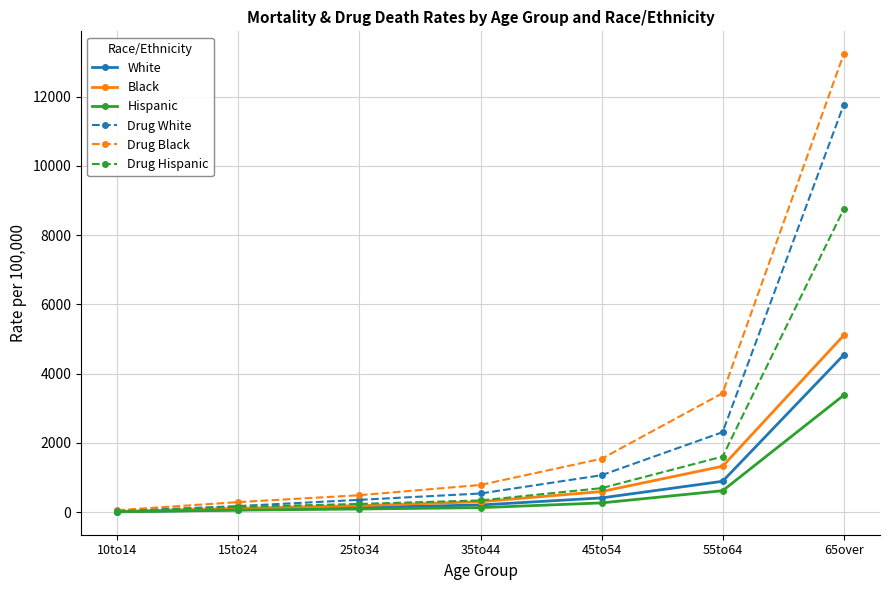

What are all the series names shown in the legend?

White, Black, Hispanic, Drug White, Drug Black, Drug Hispanic